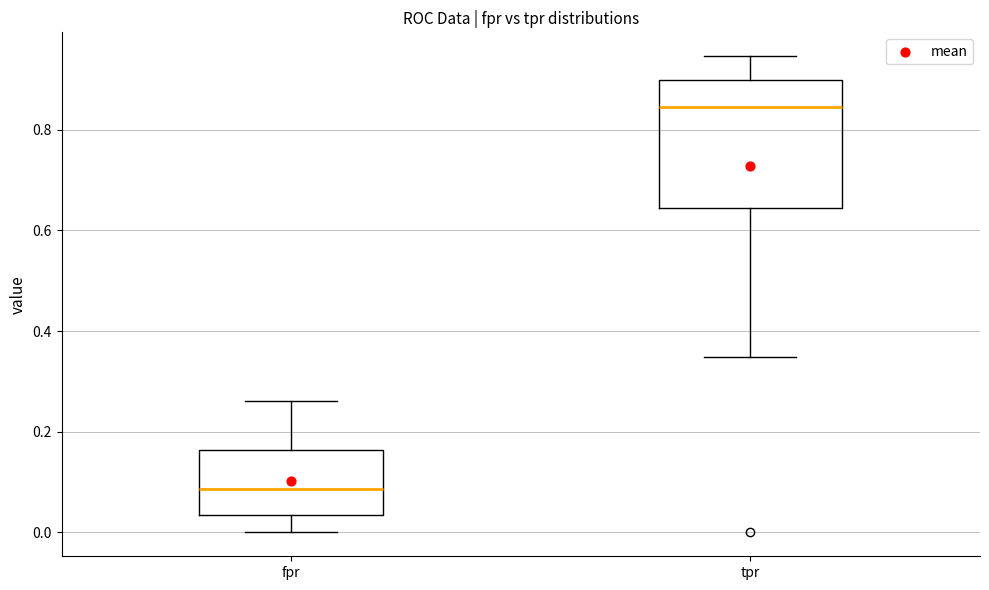

Where does the lower whisker of the box for fpr end on the y-axis? The values are not printed on the chart, so give them approximately, as read against the axis.

0.00